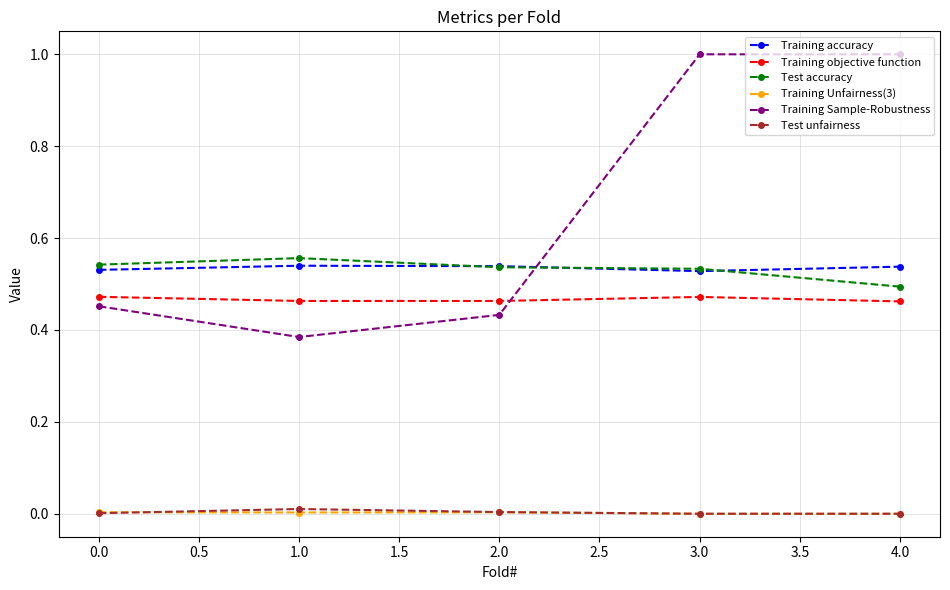

Which series changed the most between 2.0 and 3.0?

Training Sample-Robustness